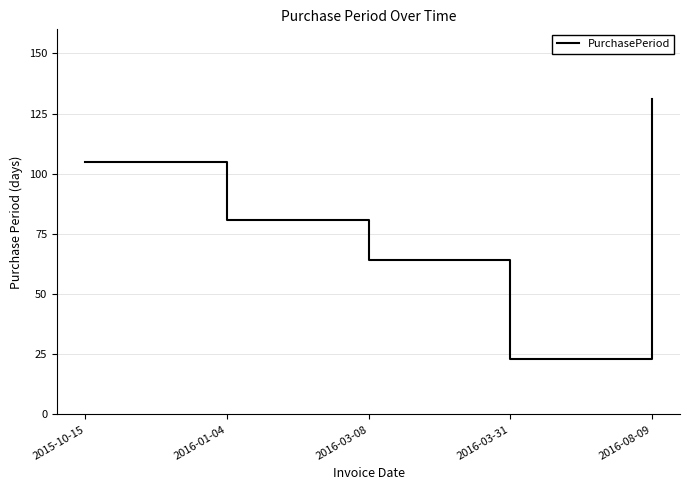

At which category does the chart reach its peak across all series?

2016-08-09